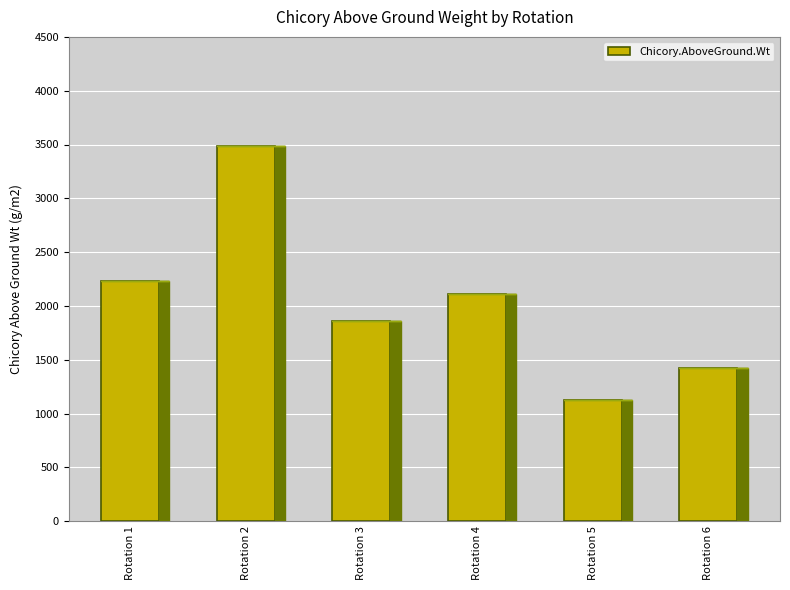

Rank the categories by value from highest to lowest.

Rotation 2, Rotation 1, Rotation 4, Rotation 3, Rotation 6, Rotation 5